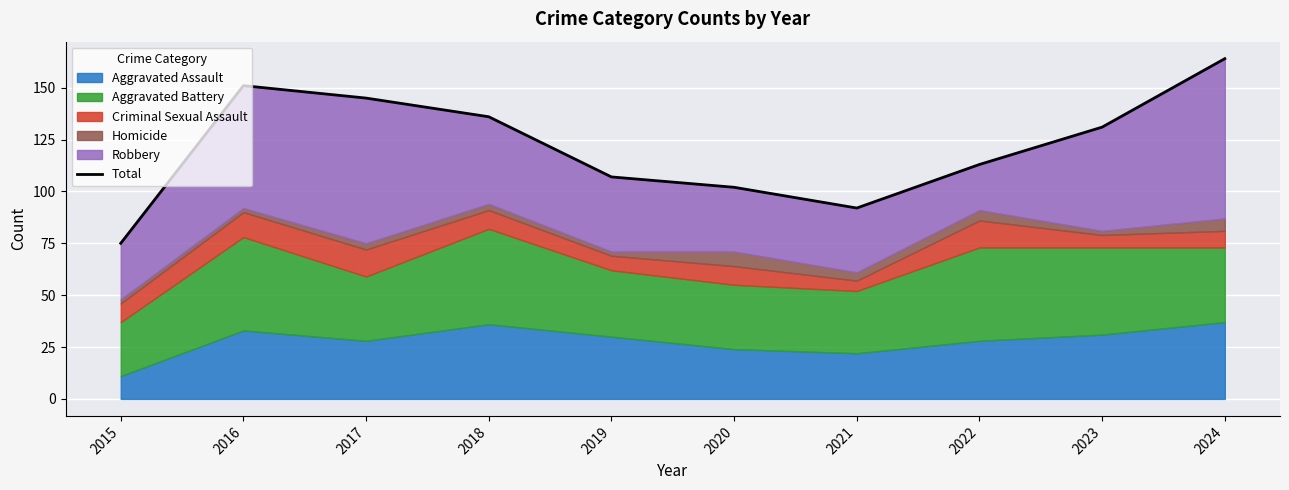

True or false: the data has more than 2 interior local peaks.

False